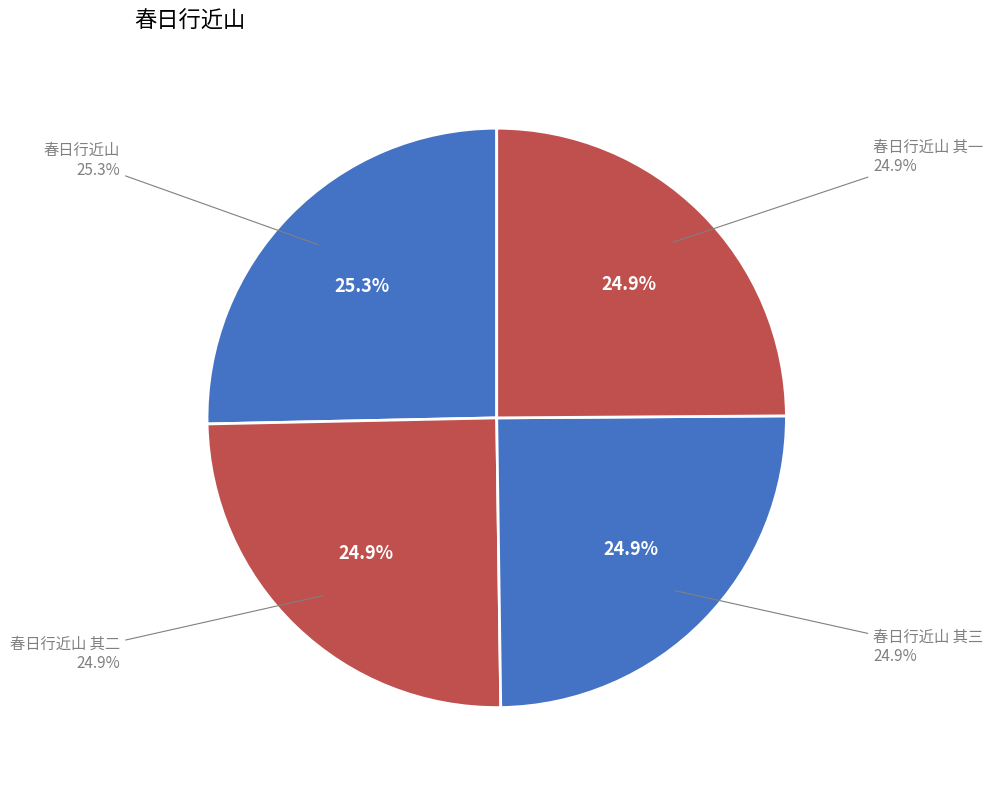

Does 春日行近山 其一 account for over 50% of the chart?

No